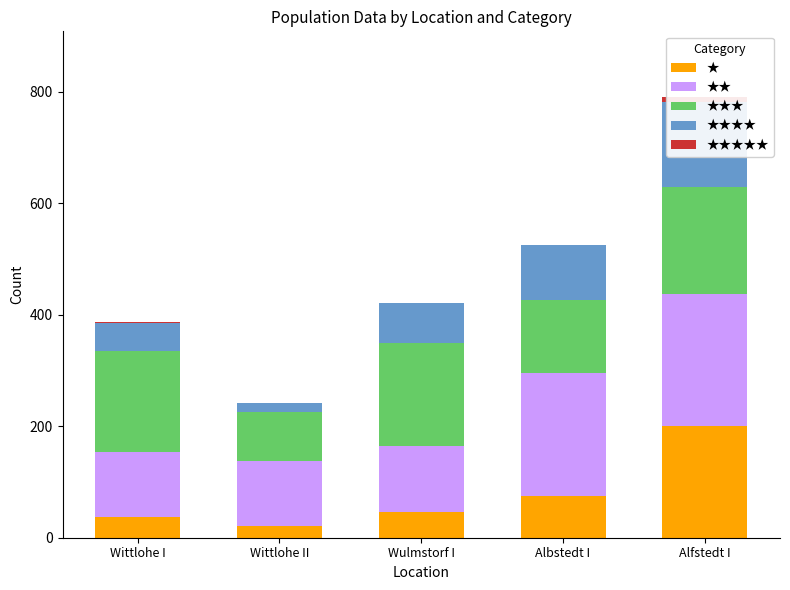

What is the sum of all ★ values?

380